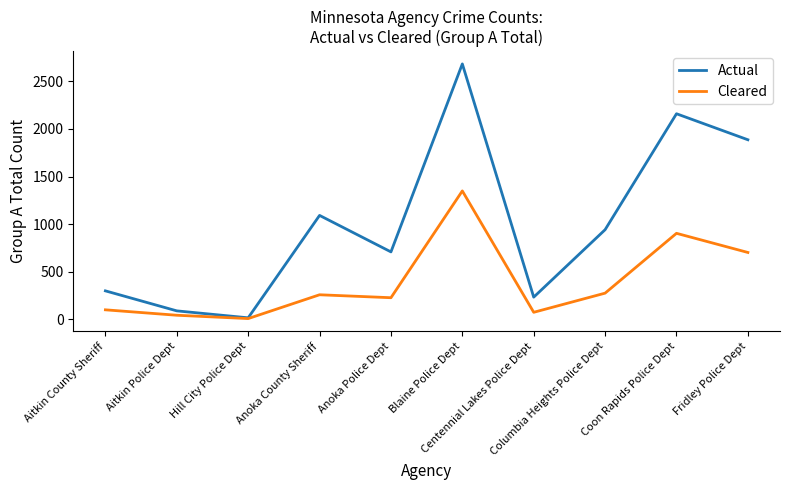

Reading right to left, list all the values displayed in this chart.

Actual: 1886	2159	942	234	2682	709	1092	17	90	300
Cleared: 703	904	276	75	1349	228	259	9	44	101